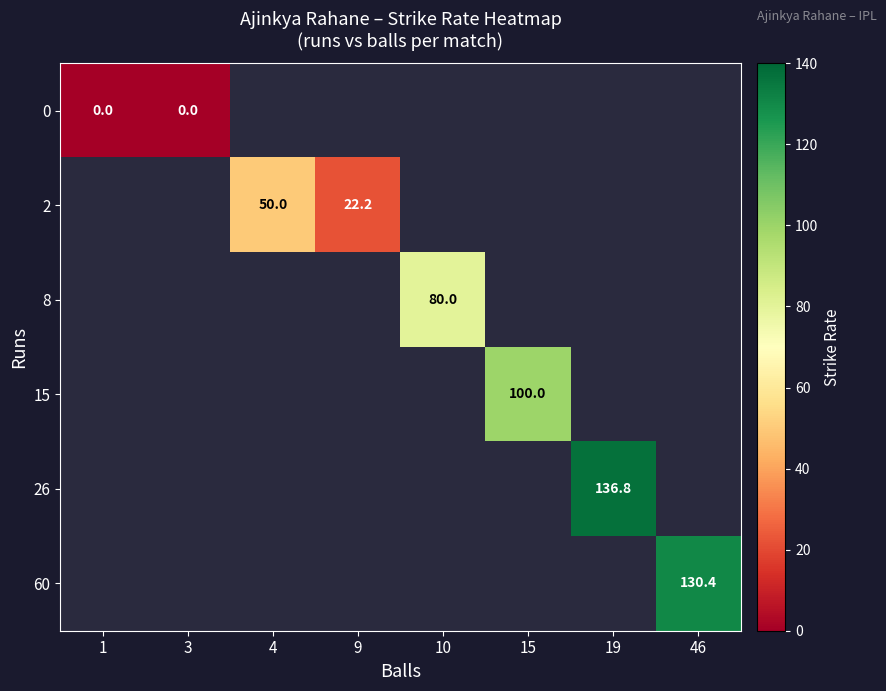

The 15 series shows 53.7 at 15. True or false?

False